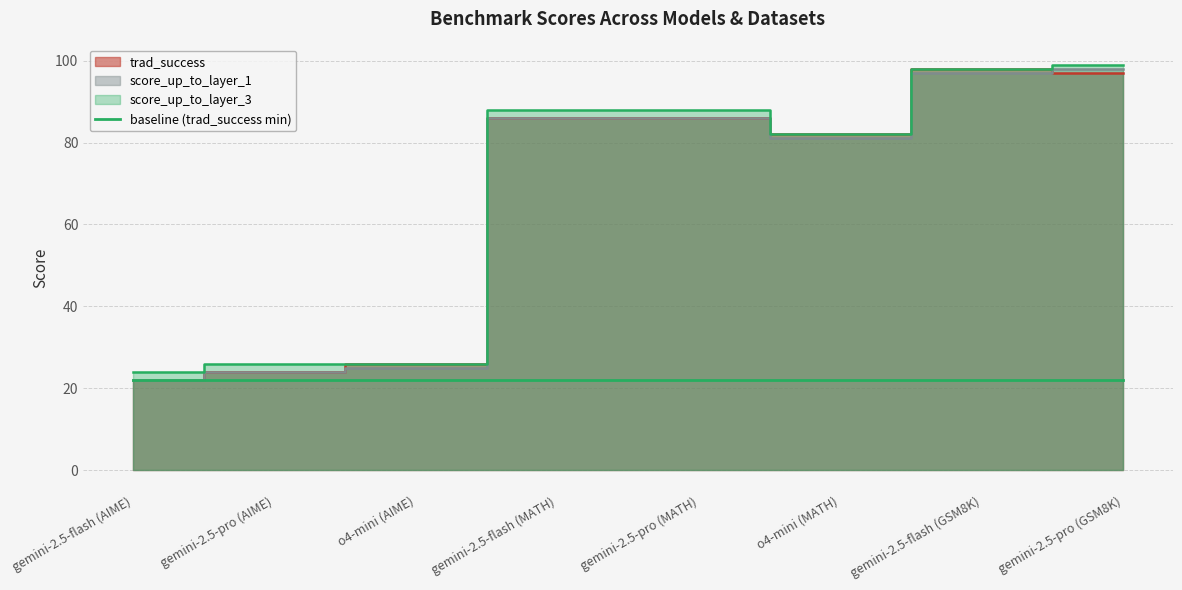

At which category does score_up_to_layer_3 reach its first local valley?

o4-mini (MATH)